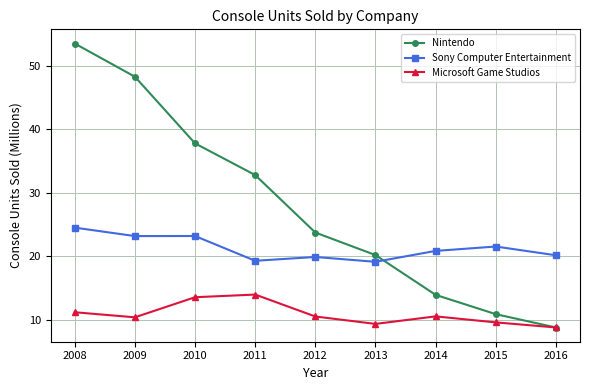

What is the value of the Sony Computer Entertainment point at the 3rd from the left?

23.2